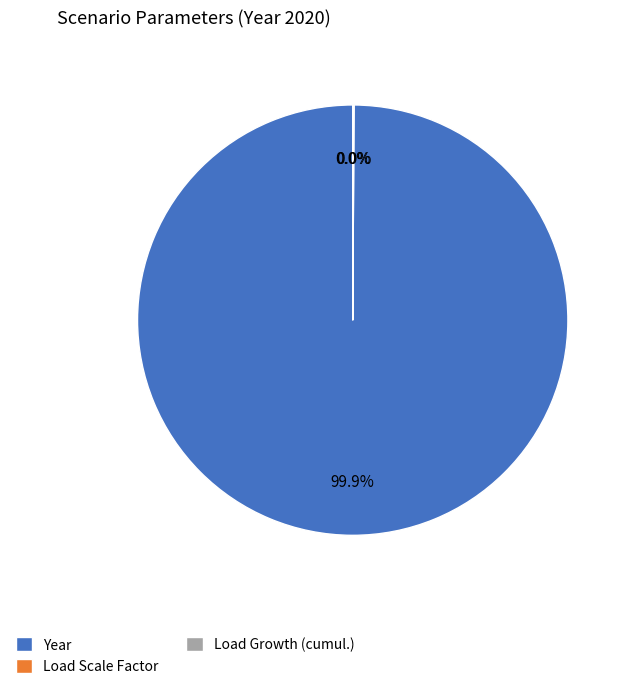

What is the largest slice in the pie chart?

Year